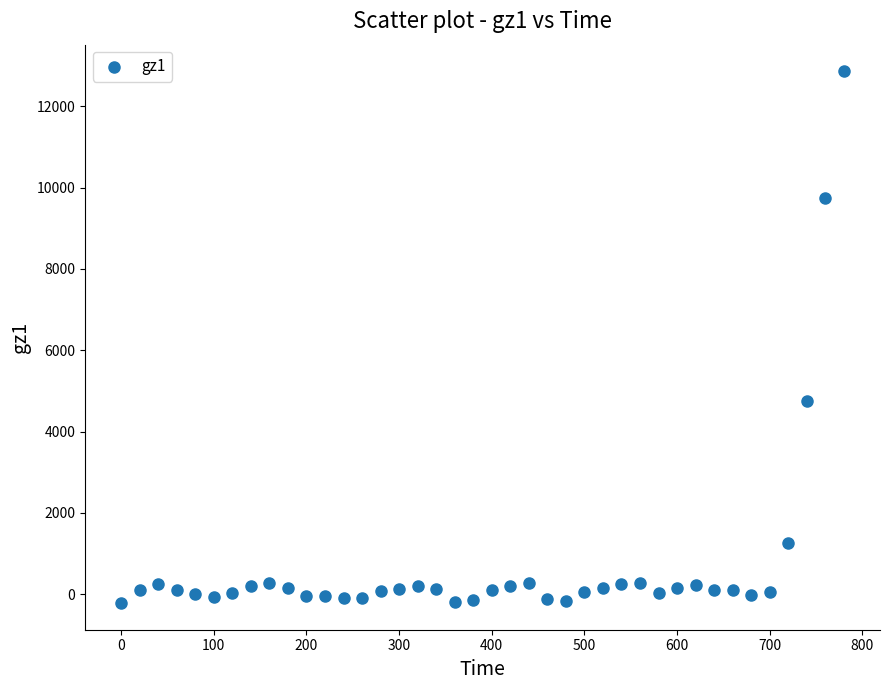

What is the range of X values (max minus min)?

780